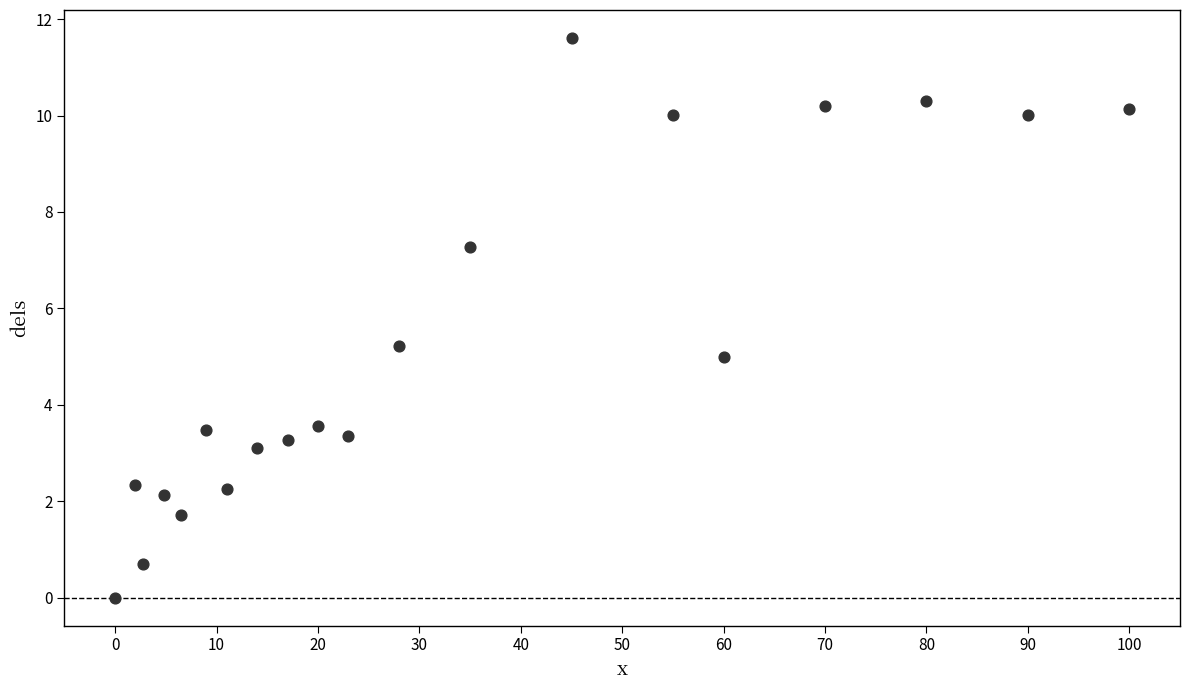

What is the range of X values (max minus min)?

100.0